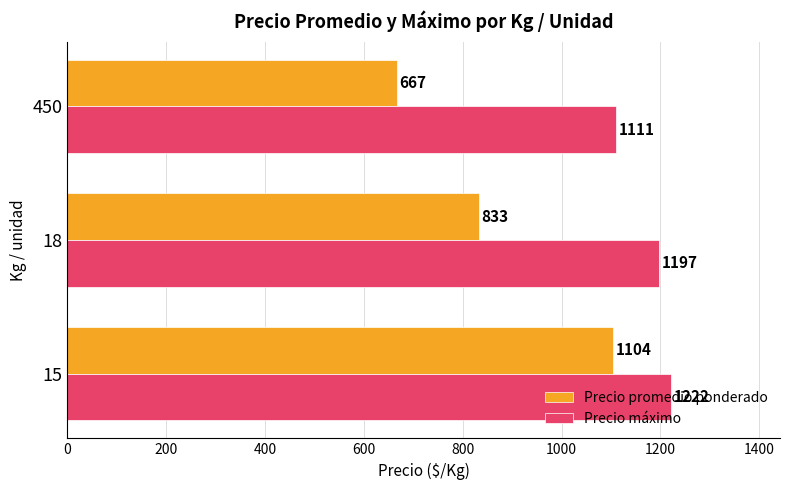

Rank the series by their average value, from lowest to highest.

Precio promedio ponderado, Precio máximo